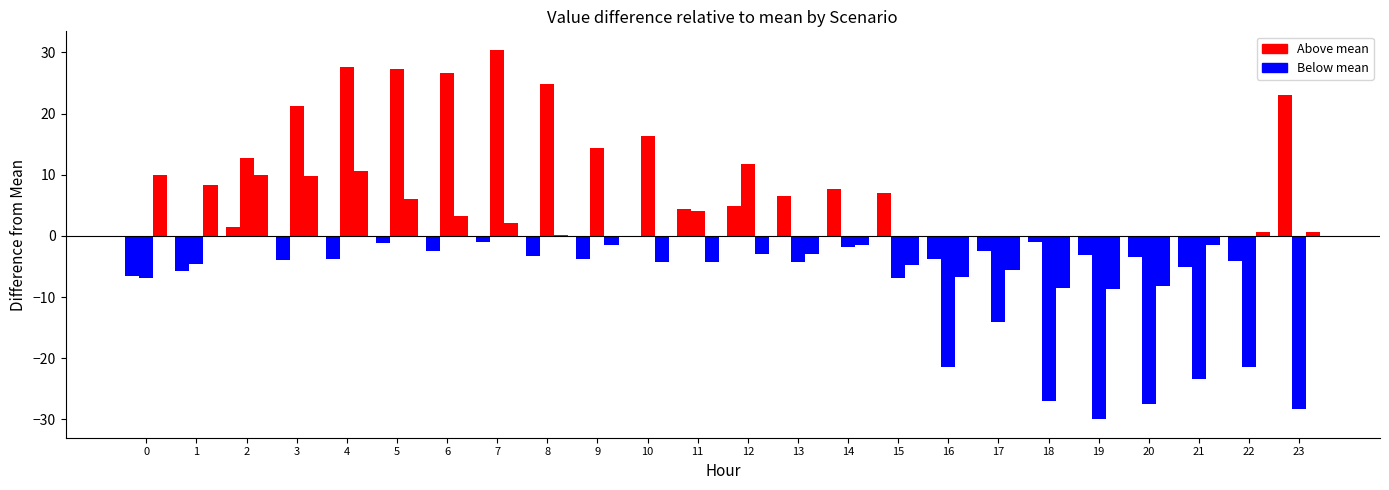

Count the number of data series in this chart.

3